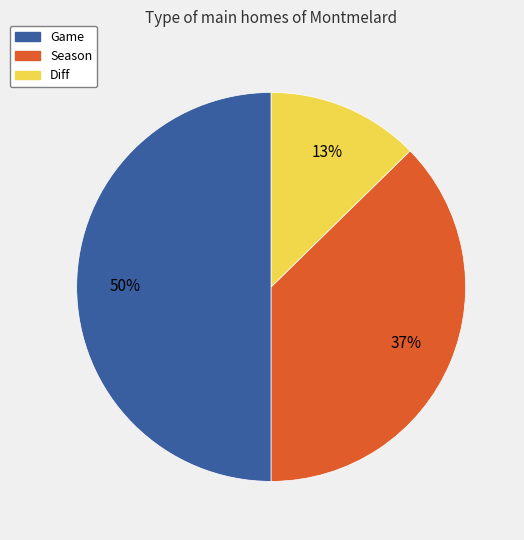

Rank the categories by value from lowest to highest.

Diff, Season, Game